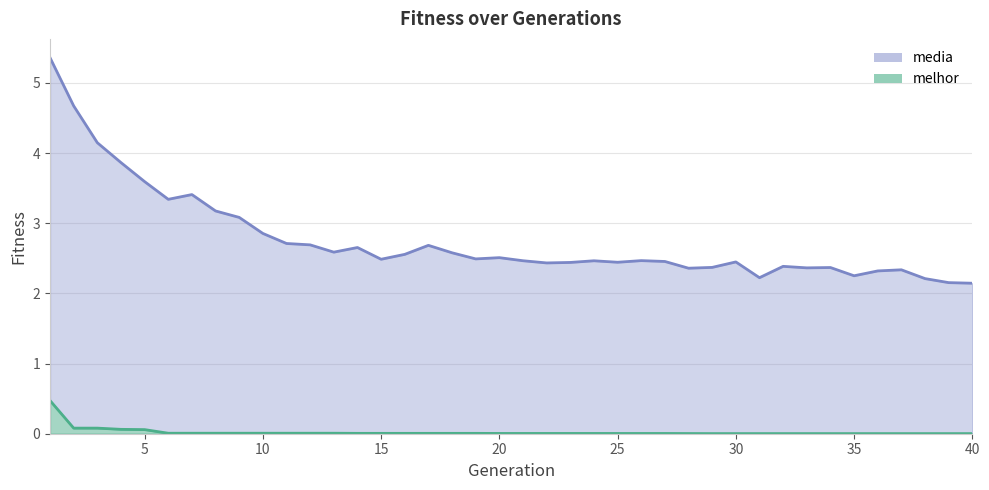

Reading left to right, transcribe all the data shown in this chart.

media: 5.4	4.7	4.1	3.9	3.6	3.3	3.4	3.2	3.1	2.9	2.7	2.7	2.6	2.7	2.5	2.6	2.7	2.6	2.5	2.5	2.5	2.4	2.4	2.5	2.4	2.5	2.5	2.4	2.4	2.4	2.2	2.4	2.4	2.4	2.3	2.3	2.3	2.2	2.2	2.1
melhor: 0.5	0.1	0.1	0.1	0.1	0.0	0.0	0.0	0.0	0.0	0.0	0.0	0.0	0.0	0.0	0.0	0.0	0.0	0.0	0.0	0.0	0.0	0.0	0.0	0.0	0.0	0.0	0.0	0.0	0.0	0.0	0.0	0.0	0.0	0.0	0.0	0.0	0.0	0.0	0.0